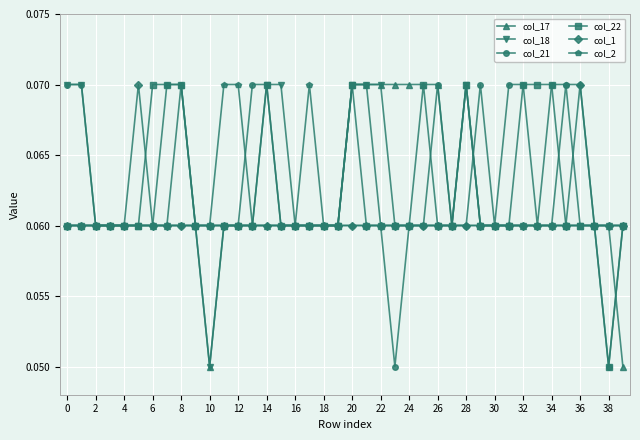

Count the col_21 values in the range 0 to 1.

40